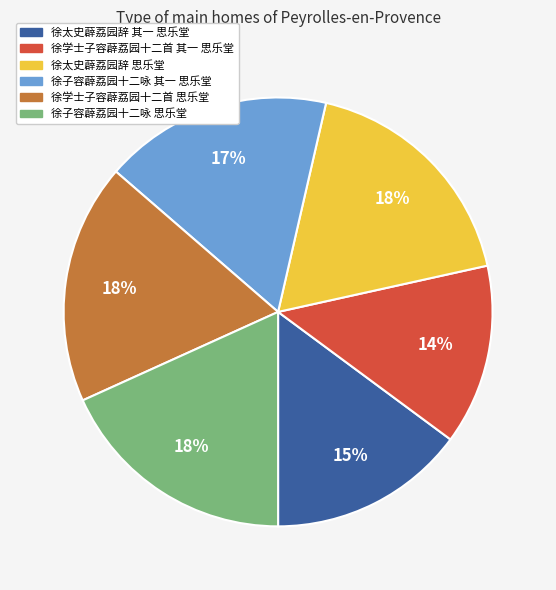

Is there a majority slice in this chart?

No